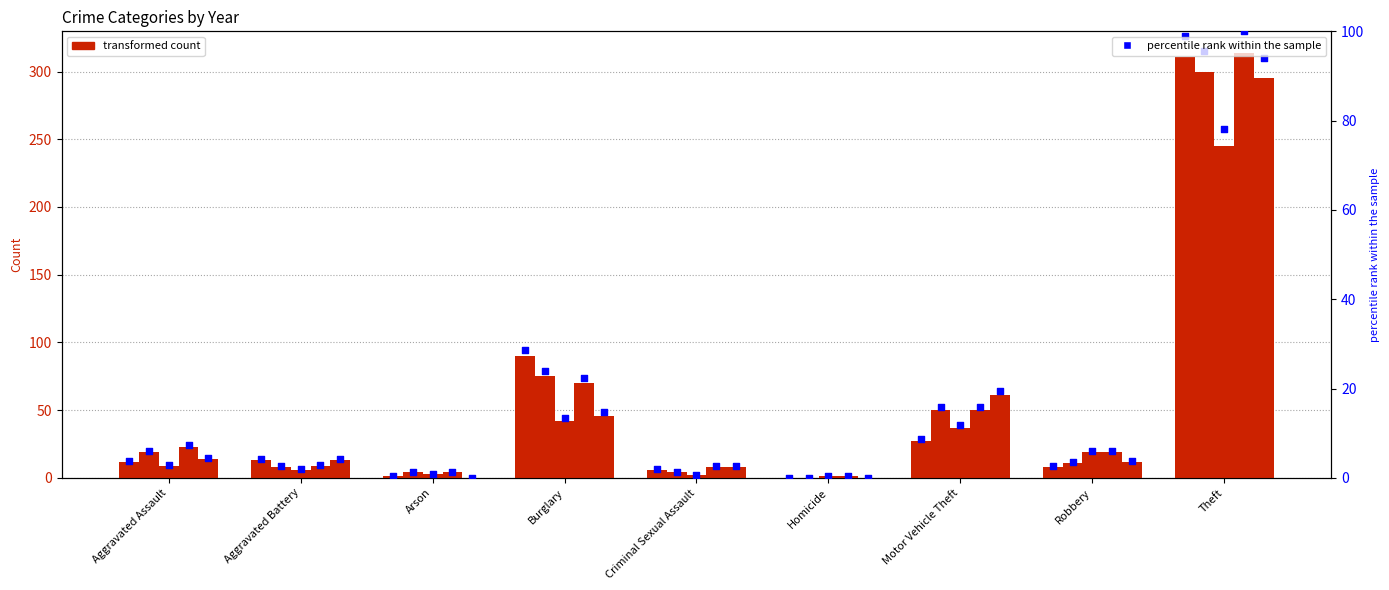

What is the change in value from Homicide to Motor Vehicle Theft?

+8.6